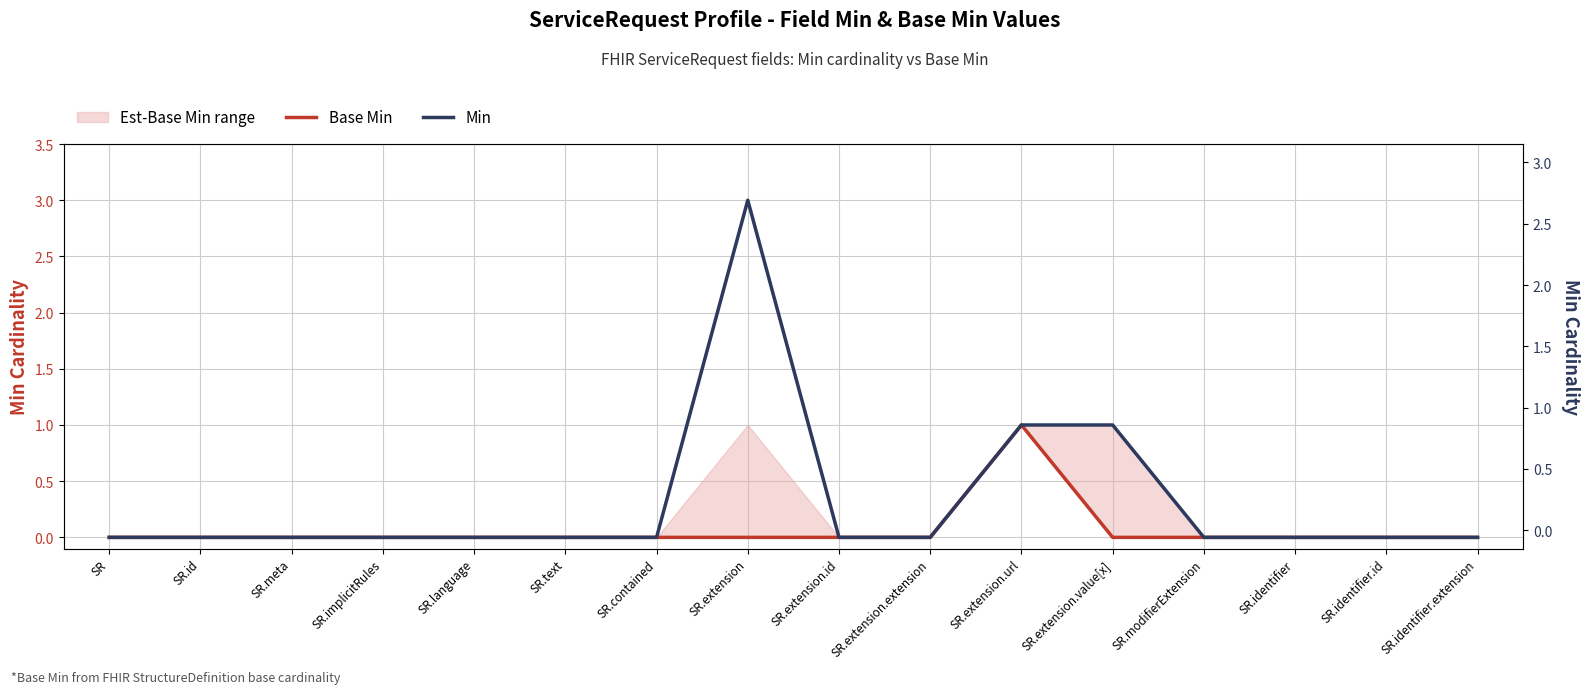

At which category is the sum across all series the highest?

SR.extension